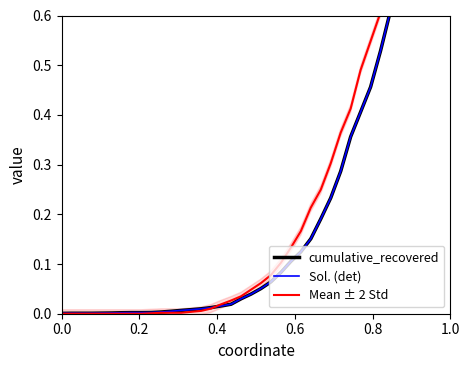

True or false: cumulative_recovered has more than 2 interior local peaks.

False